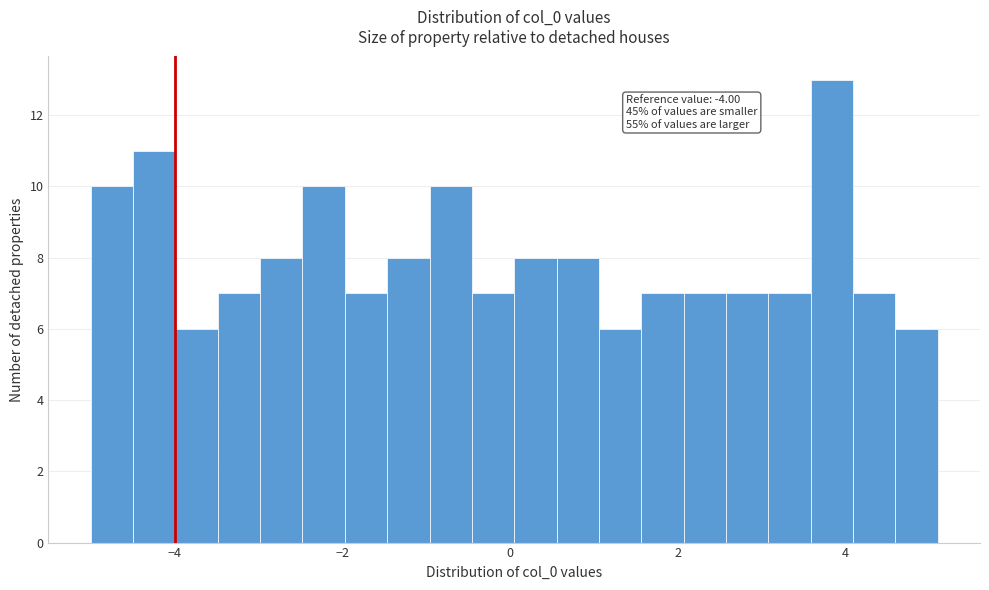

Around what value on the x-axis is the tallest bar? Give the approximate position of its centre, as read against the axis.

3.8